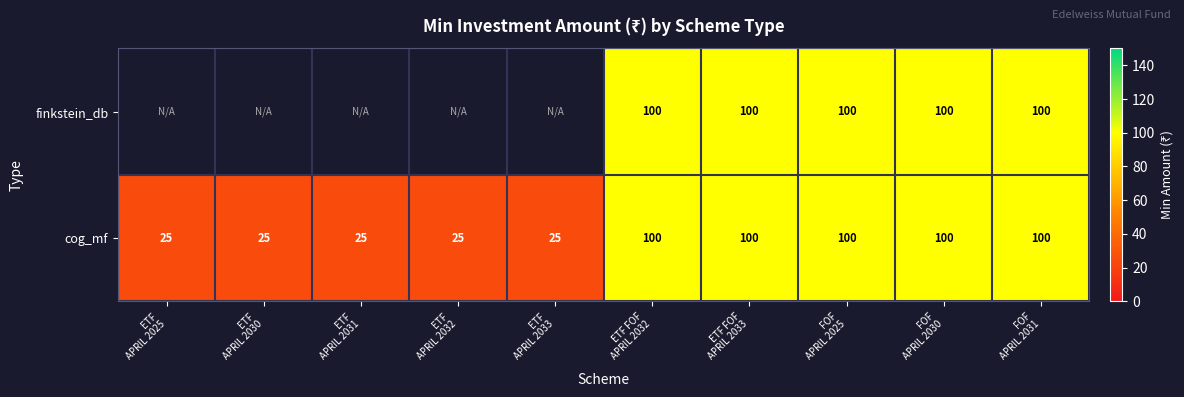

What is the difference between the second highest and minimum values in the cog_mf series?

75